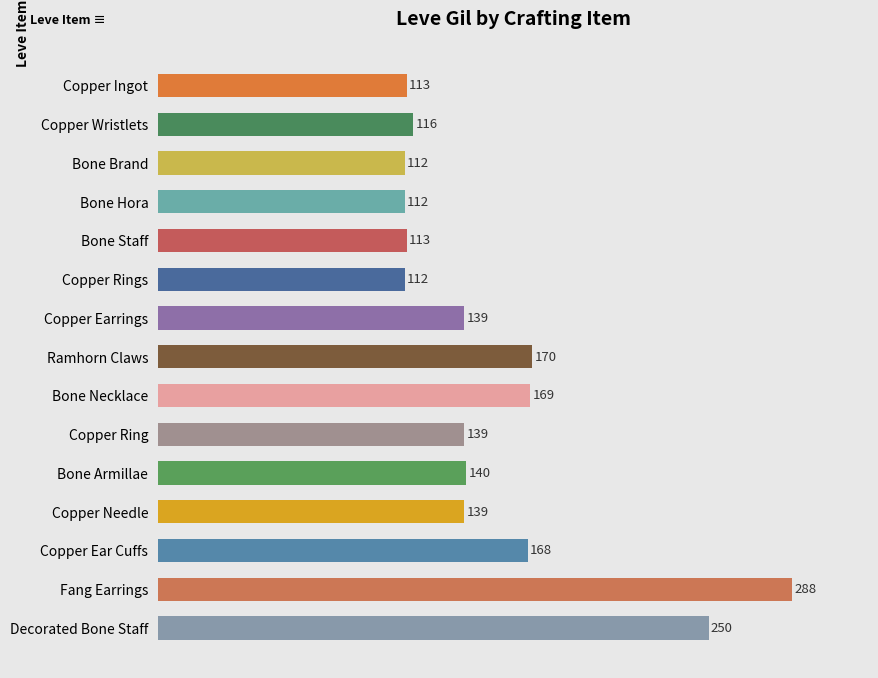

Is it true that the value at Ramhorn Claws is 117?

False